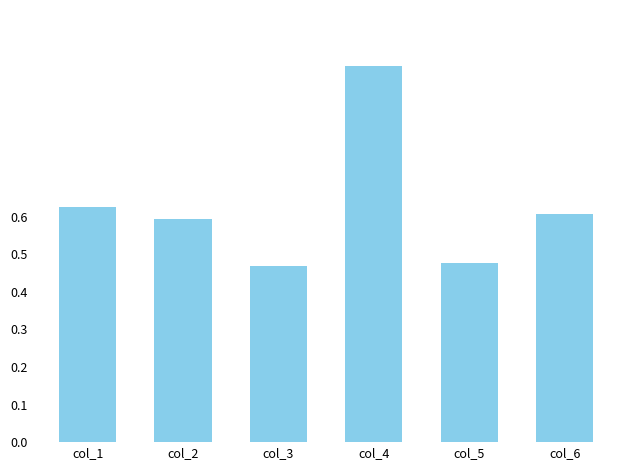

Which label corresponds to the largest value in the chart?

col_4